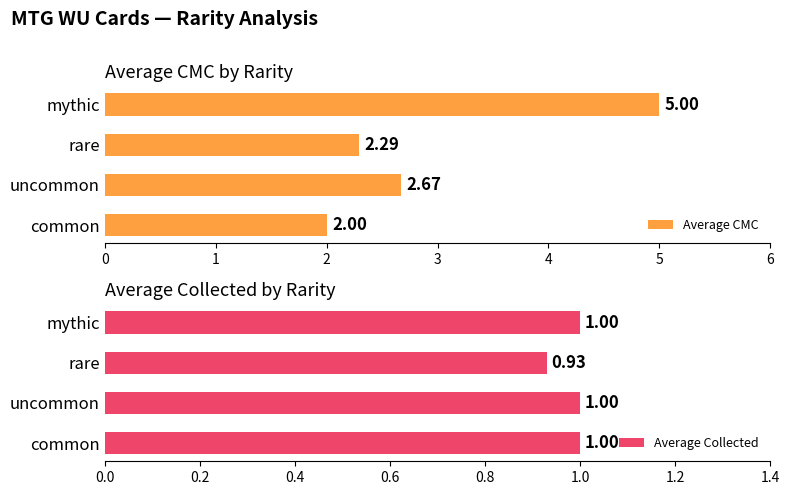

Are the bars horizontal?

Yes